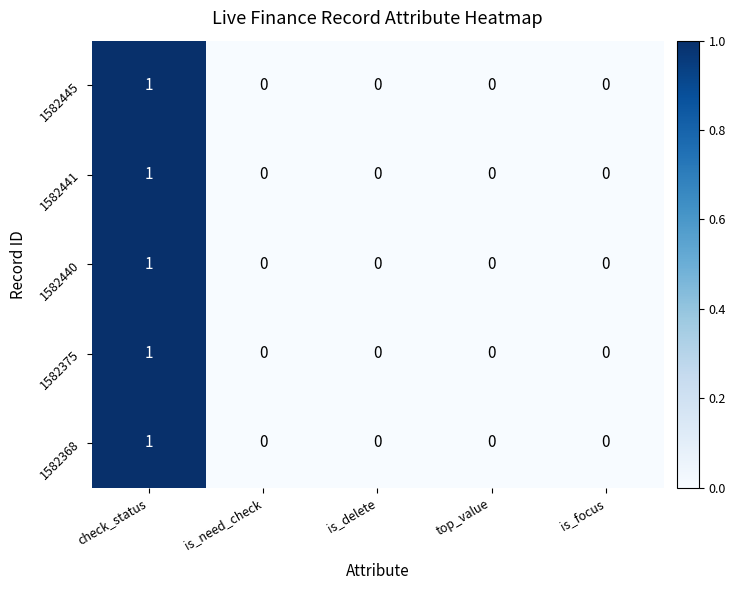

The value of 1582440 at check_status is 1. True or false?

True